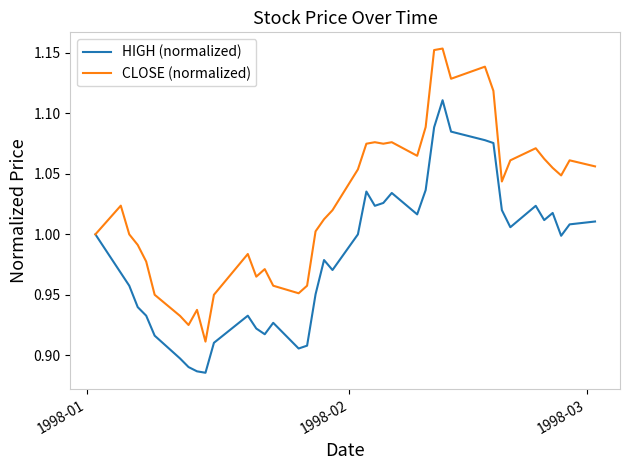

Which series has the largest range (max minus min)?

CLOSE (normalized)